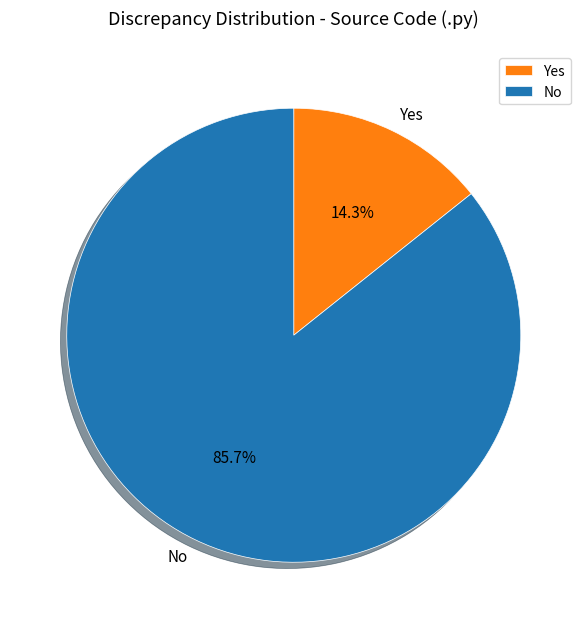

Between No and Yes, which is larger?

No